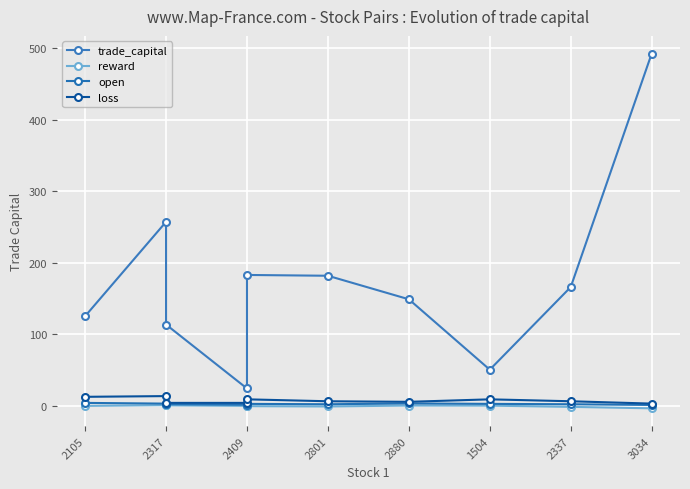

At how many categories does at least one series exceed 444?

1